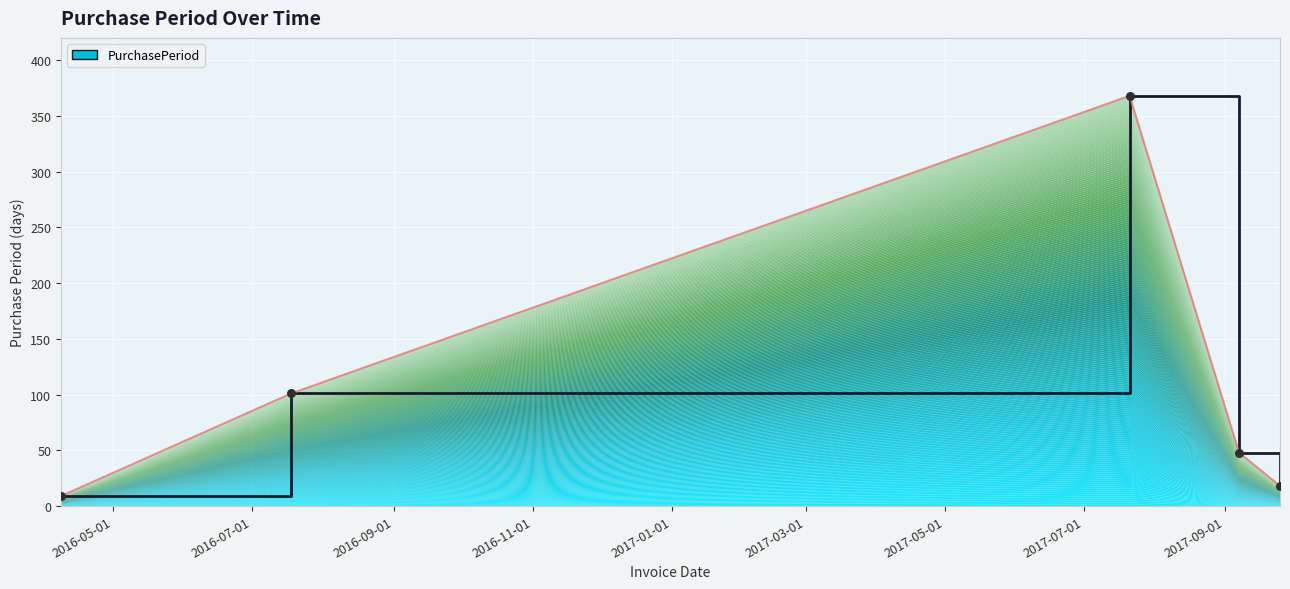

Approximately how many times larger is the value at 2016-07-18 compared to 2016-04-08?

11.2